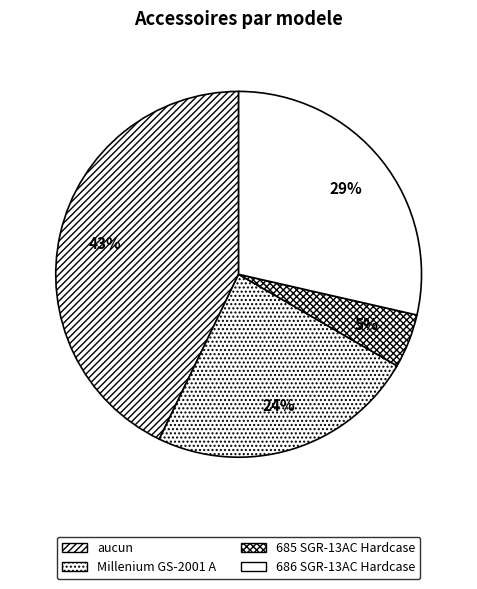

To the nearest percent, what is the difference between the largest and smallest slice percentages?

38%